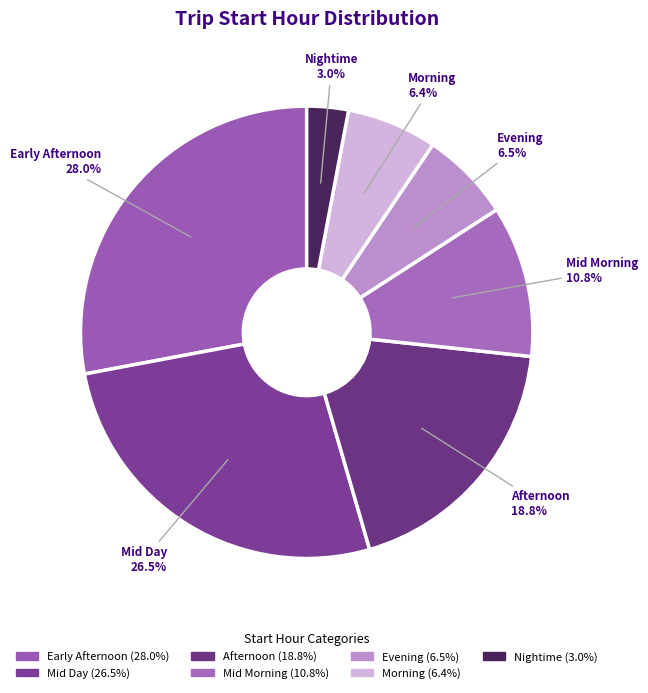

Count the number of slices in the pie.

7